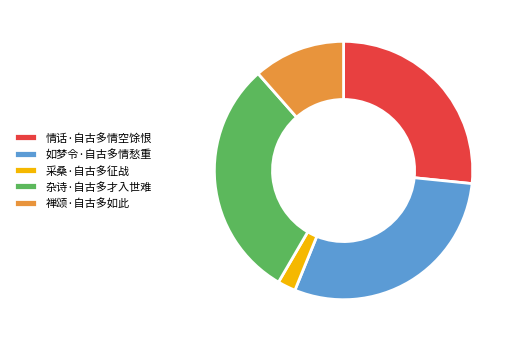

Which category has the smallest portion of the pie?

采桑·自古多征战